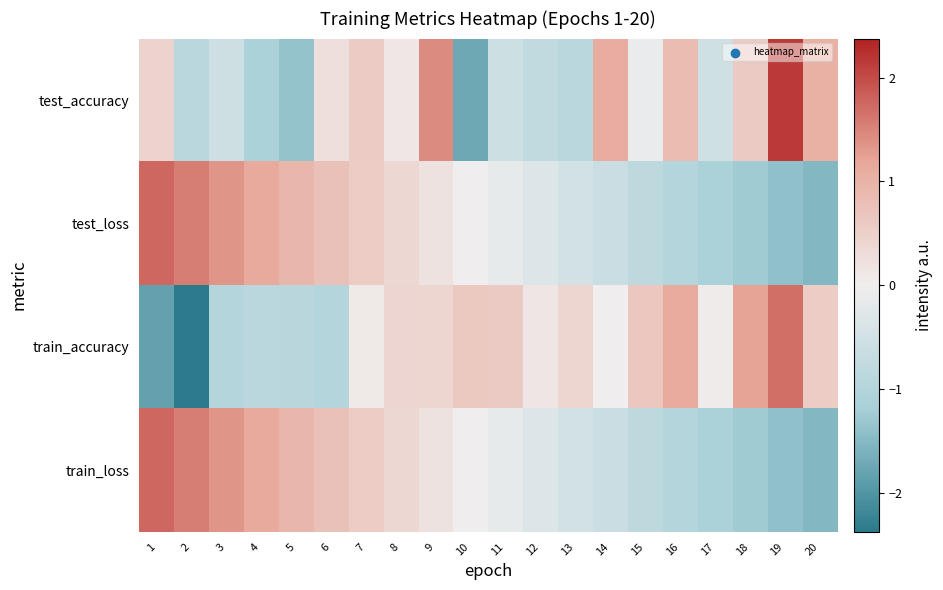

At which category does the chart reach its peak across all series?

19